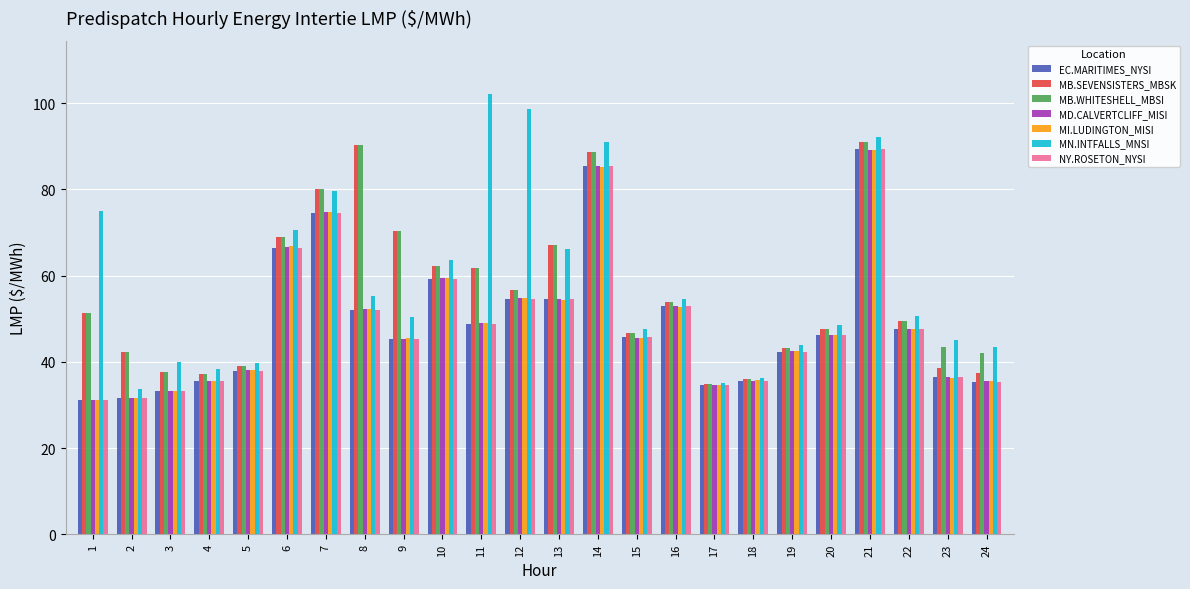

At which category does the chart reach its peak across all series?

11